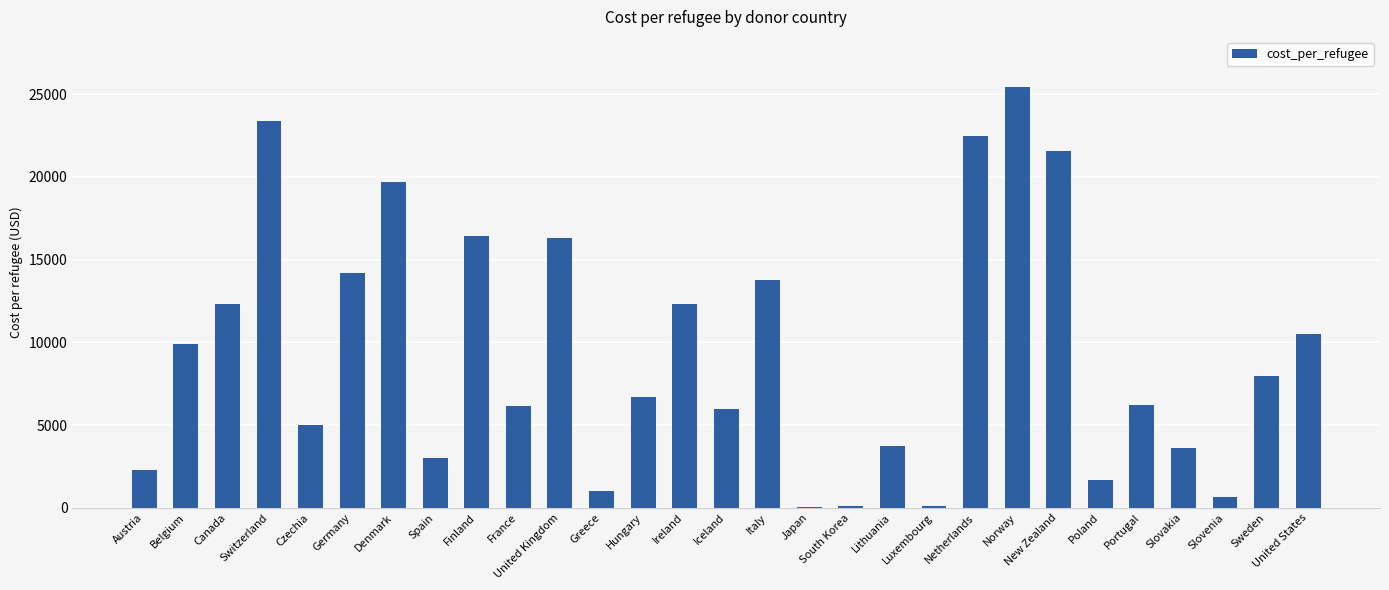

Which label corresponds to the largest value in the chart?

Norway